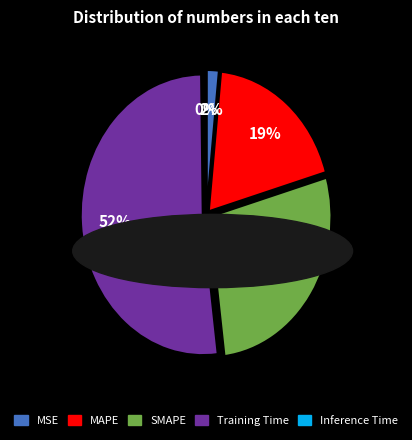

The MSE slice represents 2% of the pie. True or false?

True